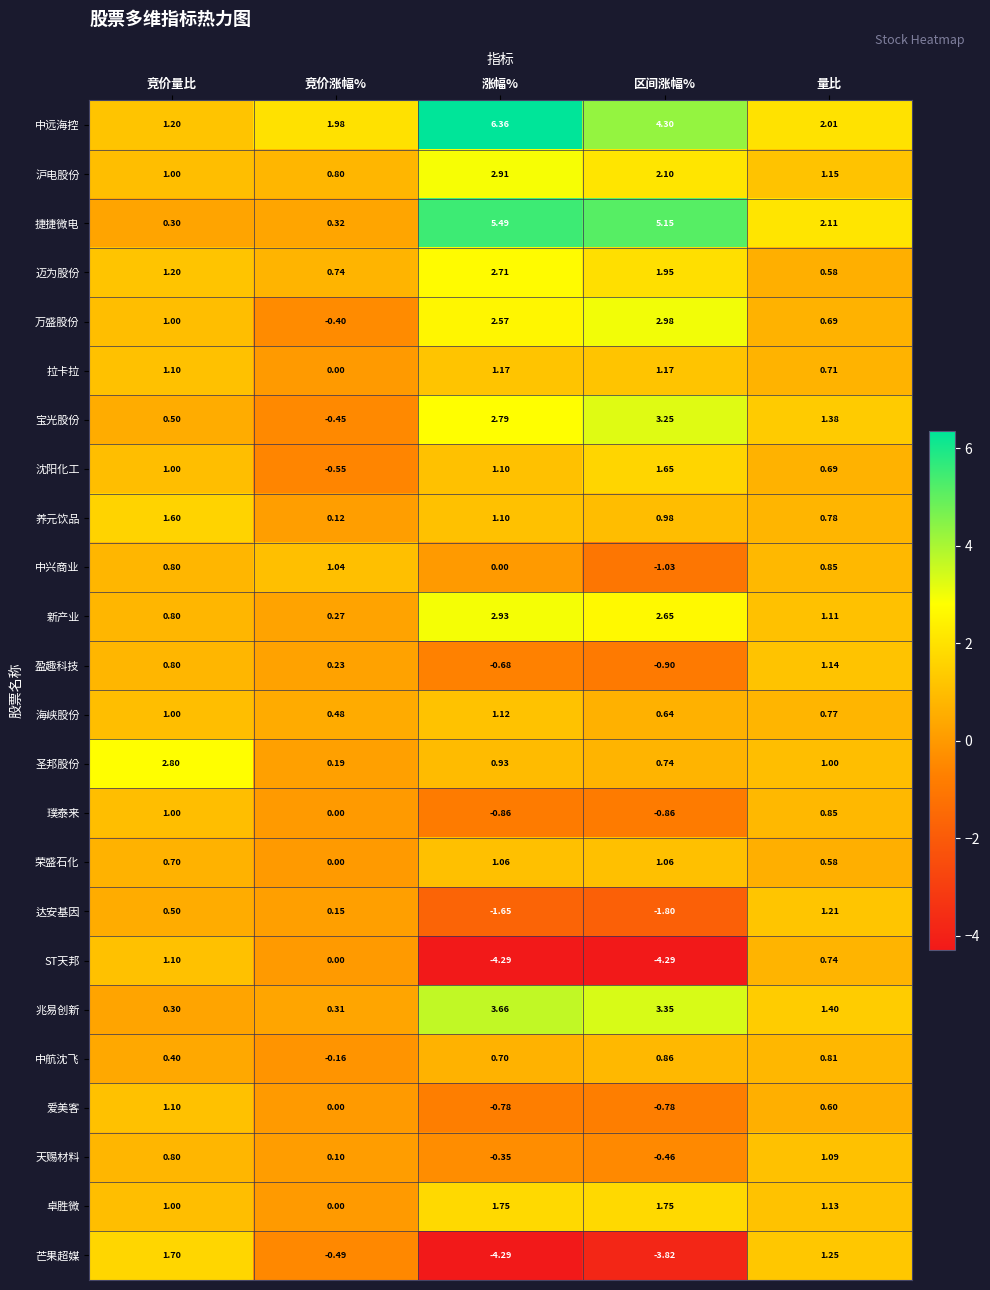

Count the number of data series in this chart.

24